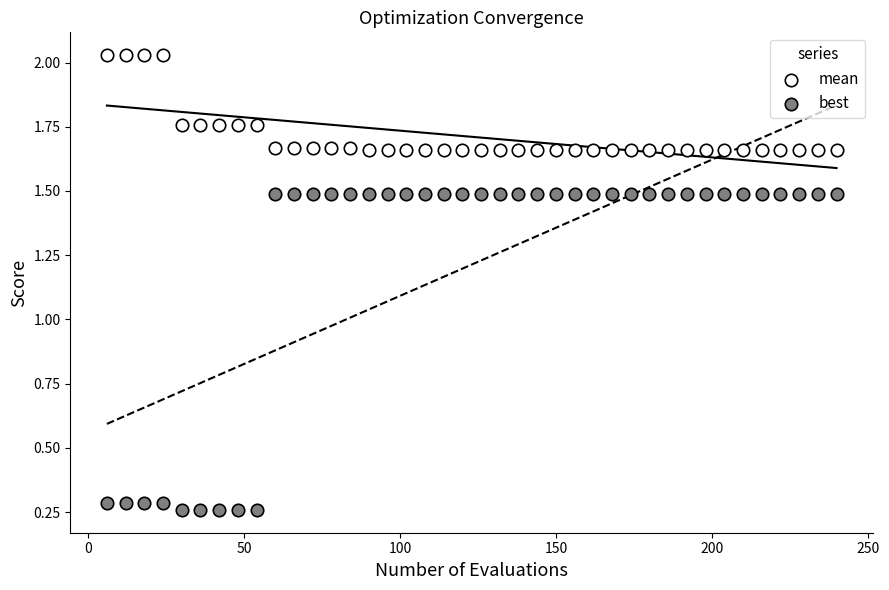

Which series reaches the maximum Y coordinate?

mean